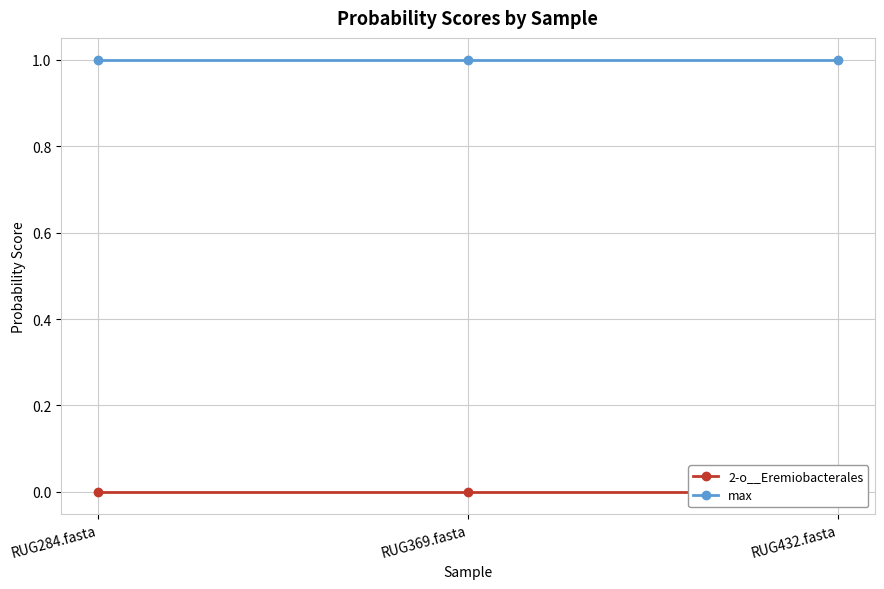

How many lines are shown in the chart?

2